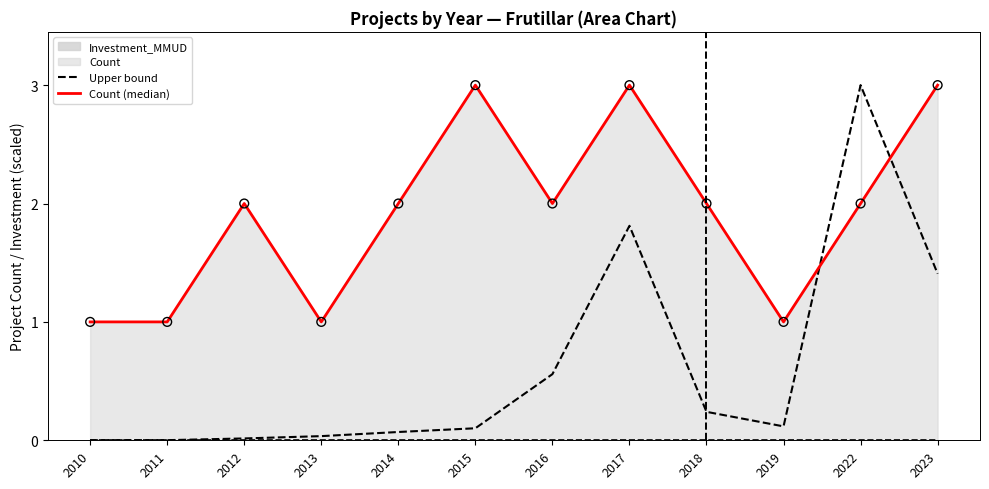

At how many categories does at least one series exceed 1?

8